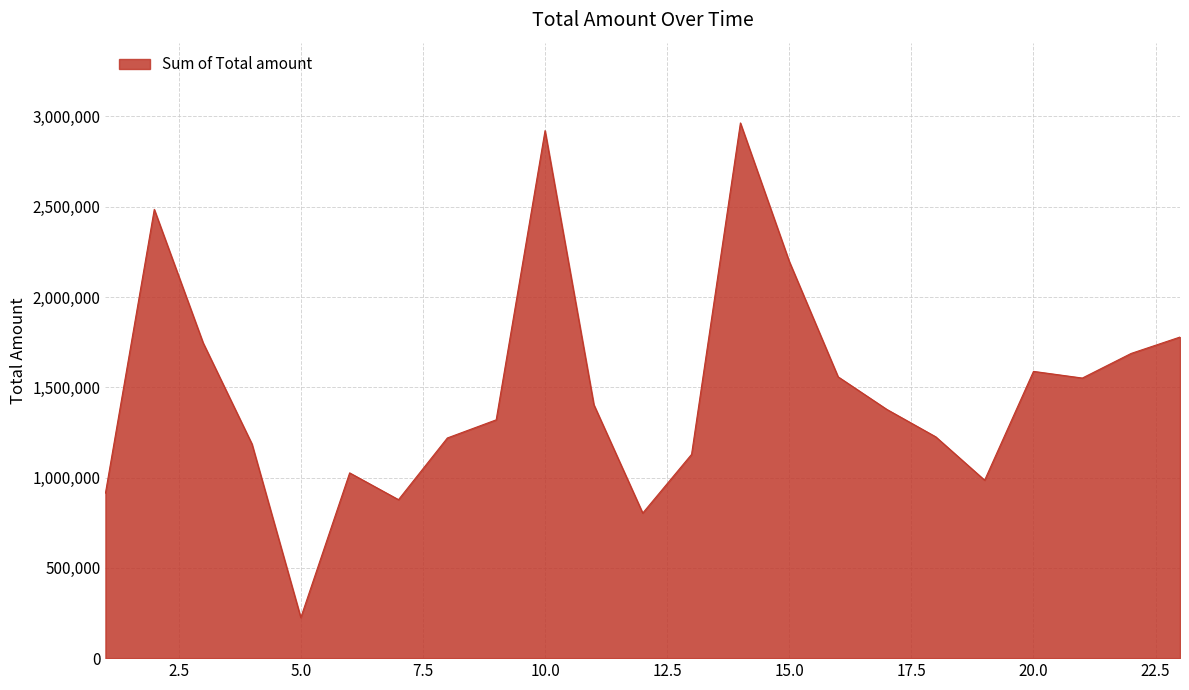

What is the minimum value shown in the chart?

224483.4